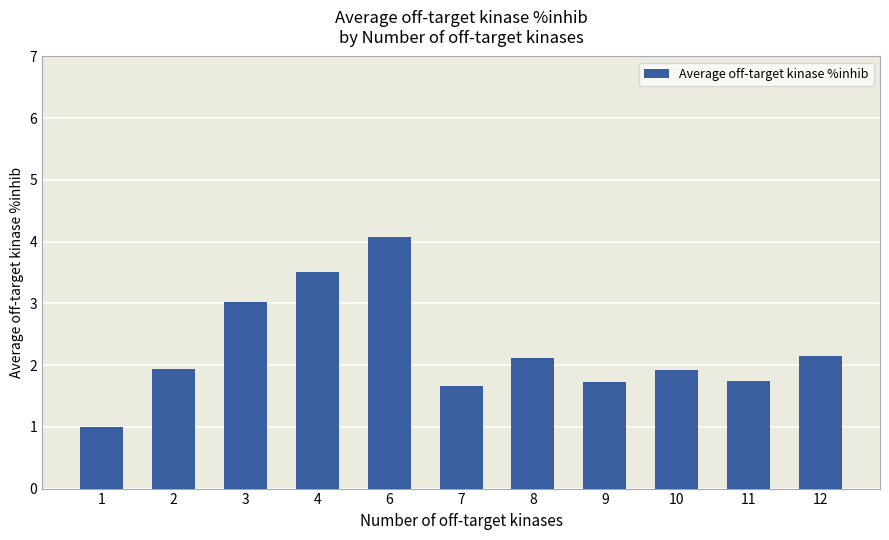

Between 1 and 11, which is larger?

11